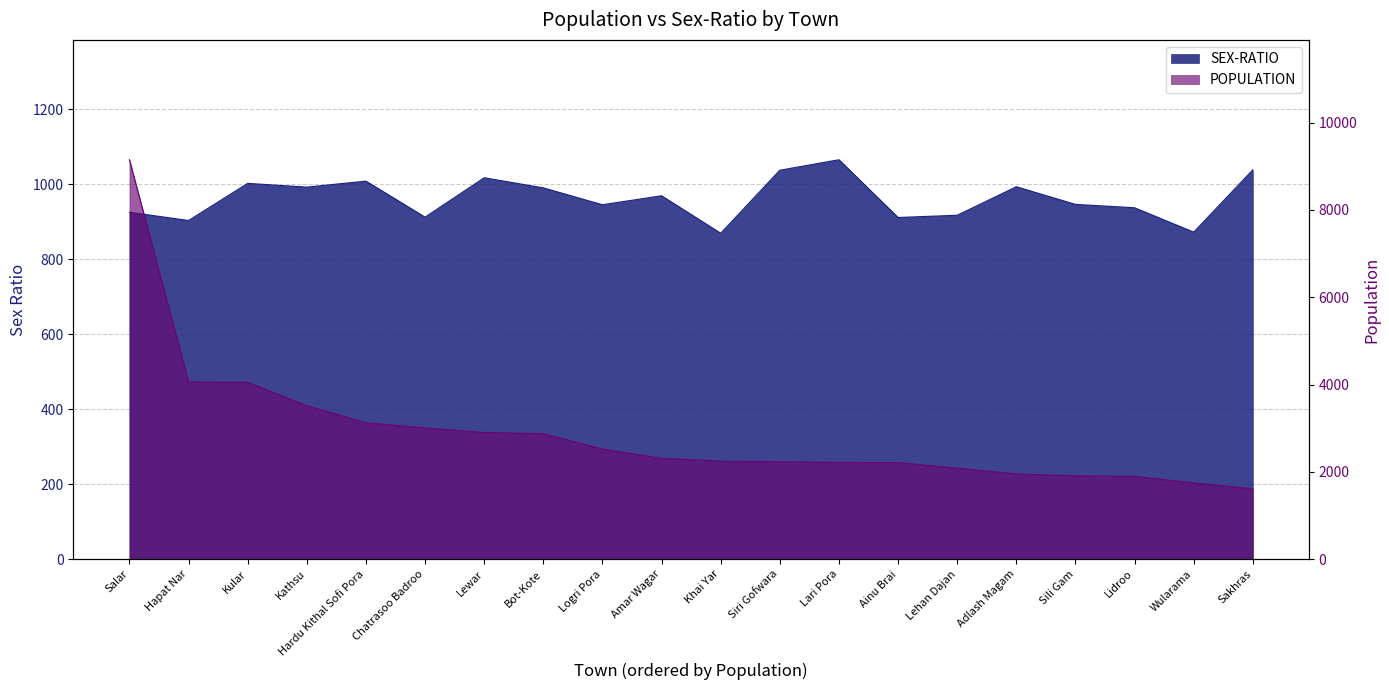

How many values in the POPULATION series are below 2313?

10